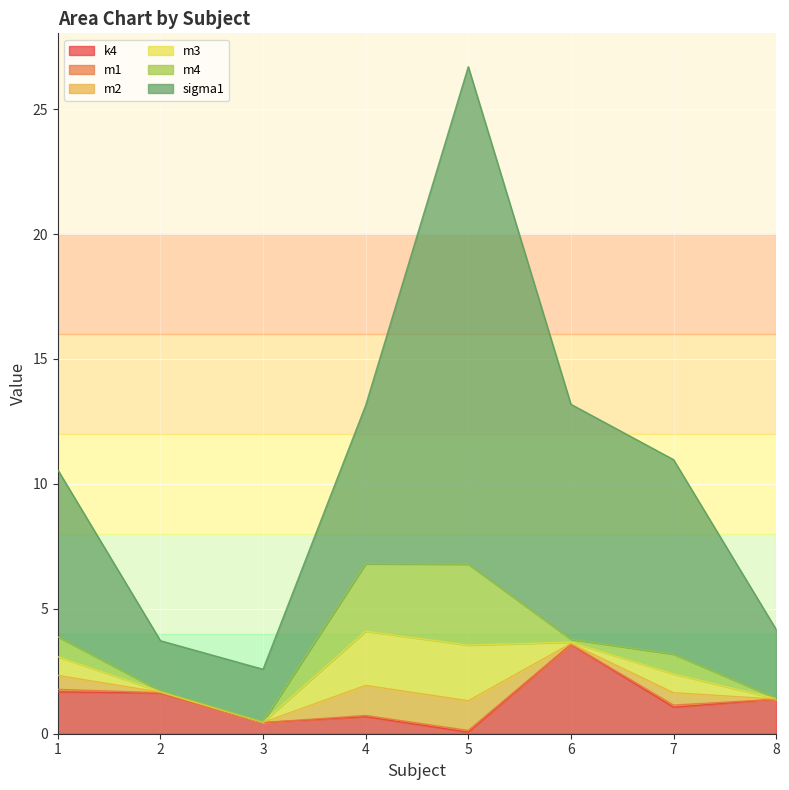

Reading right to left, list all the values displayed in this chart.

k4: 8=1.4	7=1.1	6=3.6	5=0.1	4=0.7	3=0.4	2=1.6	1=1.7
m1: 8=0.0	7=0.1	6=0.0	5=0.1	4=0.0	3=0.0	2=0.0	1=0.1
m2: 8=0.0	7=0.5	6=0.0	5=1.2	4=1.2	3=0.0	2=0.0	1=0.6
m3: 8=0.0	7=0.7	6=0.1	5=2.2	4=2.2	3=0.0	2=0.0	1=0.7
m4: 8=0.0	7=0.8	6=0.1	5=3.2	4=2.7	3=0.0	2=0.0	1=0.8
sigma1: 8=2.8	7=7.8	6=9.4	5=19.9	4=6.3	3=2.1	2=2.0	1=6.7